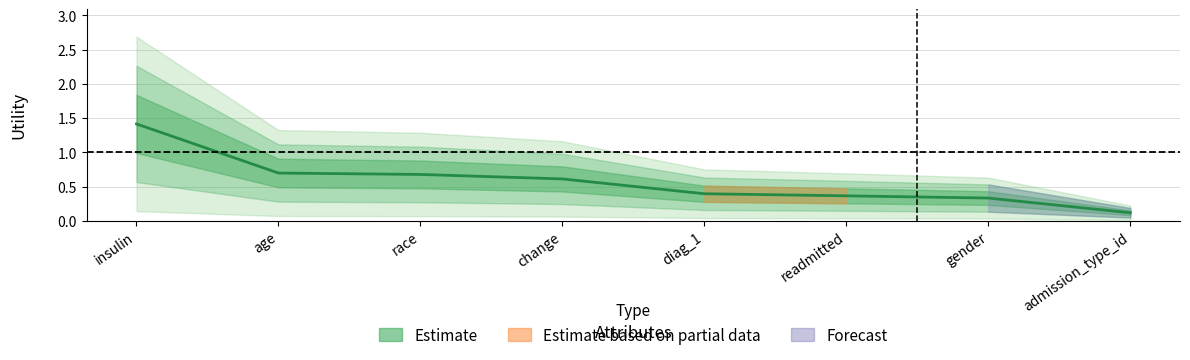

Is it true that the value at diag_1 is 0.4?

True